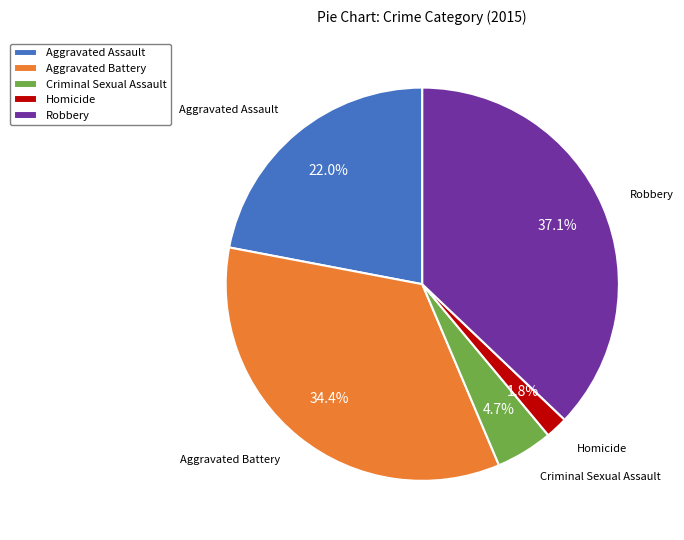

What is the largest slice in the pie chart?

Robbery